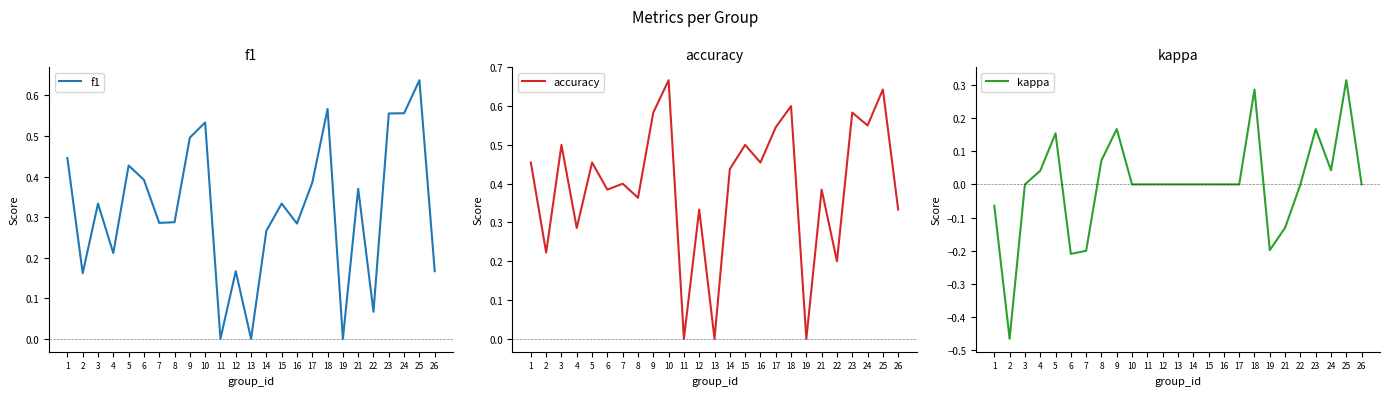

Reading left to right, list all the values displayed in this chart.

f1: 1=0.4	2=0.2	3=0.3	4=0.2	5=0.4	6=0.4	7=0.3	8=0.3	9=0.5	10=0.5	11=0.0	12=0.2	13=0.0	14=0.3	15=0.3	16=0.3	17=0.4	18=0.6	19=0.0	21=0.4	22=0.1	23=0.6	24=0.6	25=0.6	26=0.2
accuracy: 1=0.5	2=0.2	3=0.5	4=0.3	5=0.5	6=0.4	7=0.4	8=0.4	9=0.6	10=0.7	11=0.0	12=0.3	13=0.0	14=0.4	15=0.5	16=0.5	17=0.5	18=0.6	19=0.0	21=0.4	22=0.2	23=0.6	24=0.6	25=0.6	26=0.3
kappa: 1=-0.1	2=-0.5	3=0.0	4=0.0	5=0.2	6=-0.2	7=-0.2	8=0.1	9=0.2	10=0.0	11=0.0	12=0.0	13=0.0	14=0.0	15=0.0	16=0.0	17=0.0	18=0.3	19=-0.2	21=-0.1	22=0.0	23=0.2	24=0.0	25=0.3	26=0.0